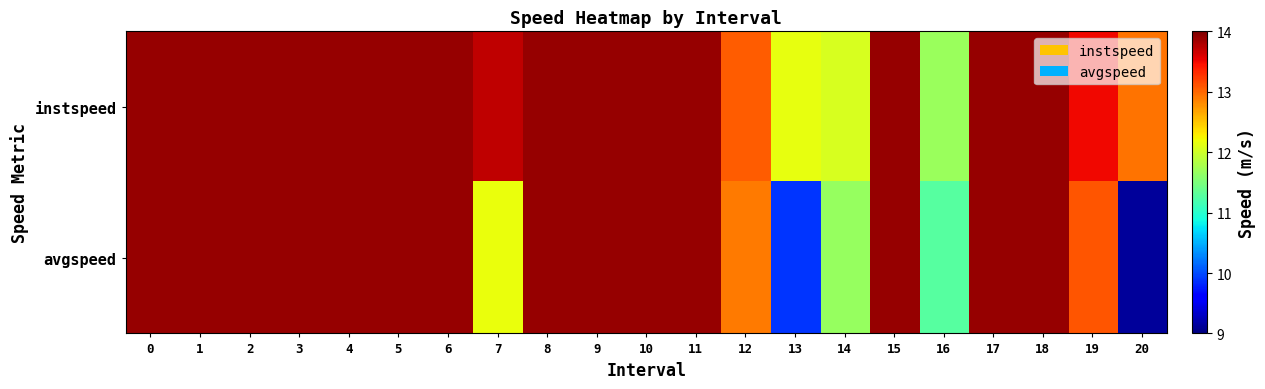

What is the minimum value shown in the chart?

9.1